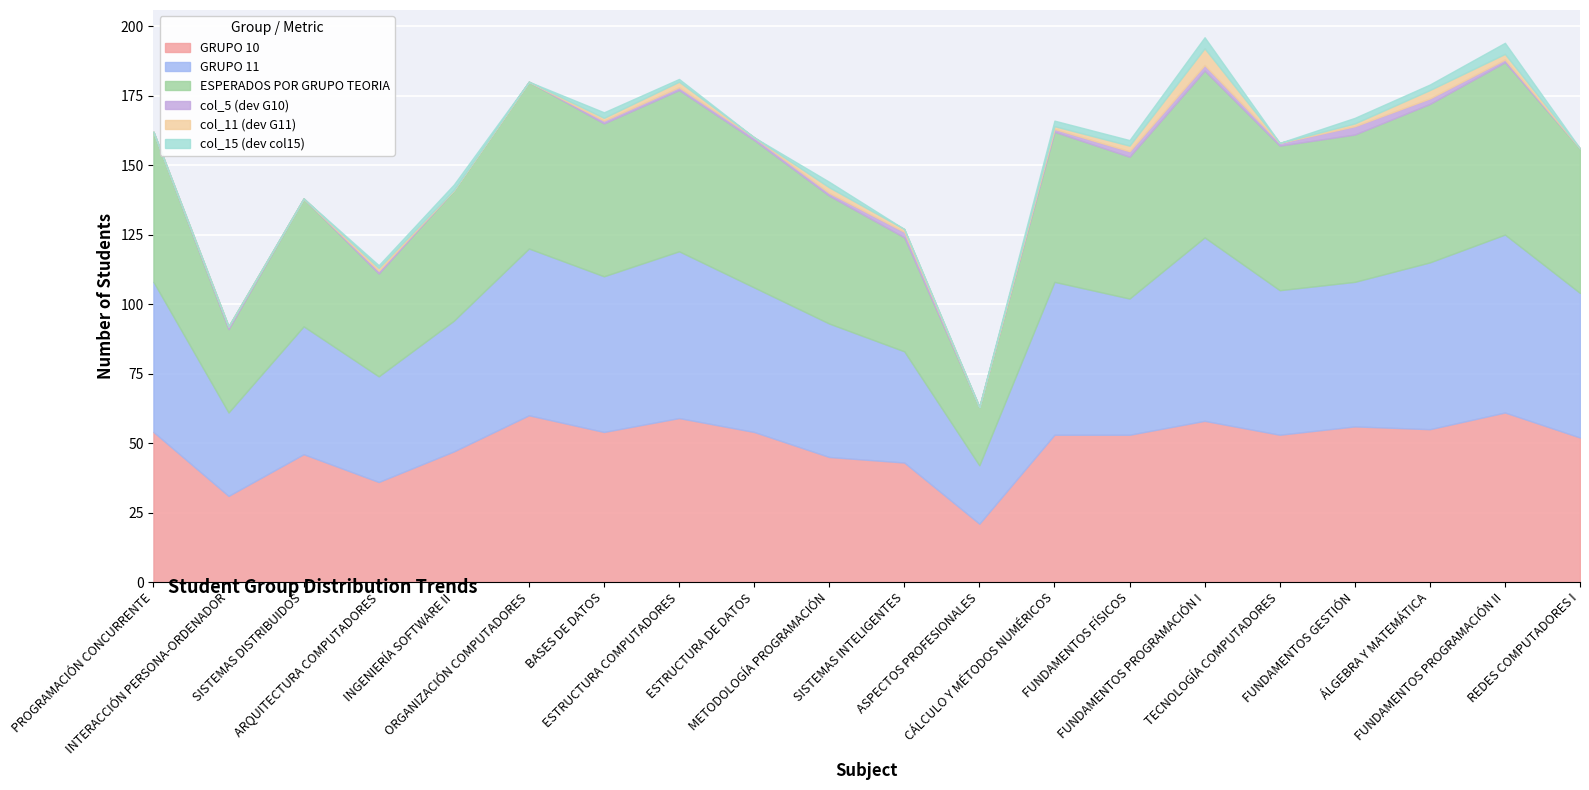

What is the sum of all ESPERADOS POR GRUPO TEORIA values?

989